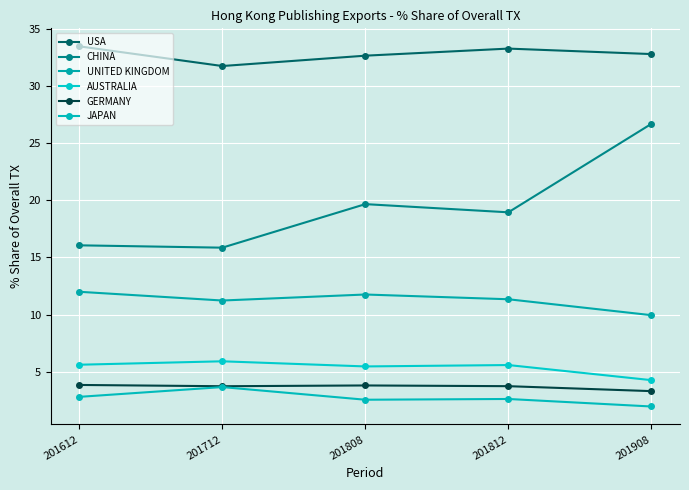

Rank the series by their maximum value, from highest to lowest.

USA, CHINA, UNITED KINGDOM, AUSTRALIA, GERMANY, JAPAN